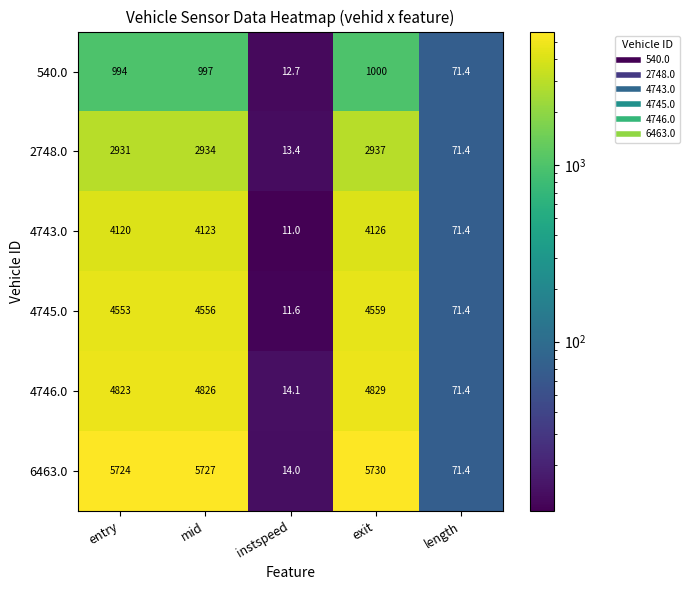

At how many categories does at least one series exceed 1925?

3